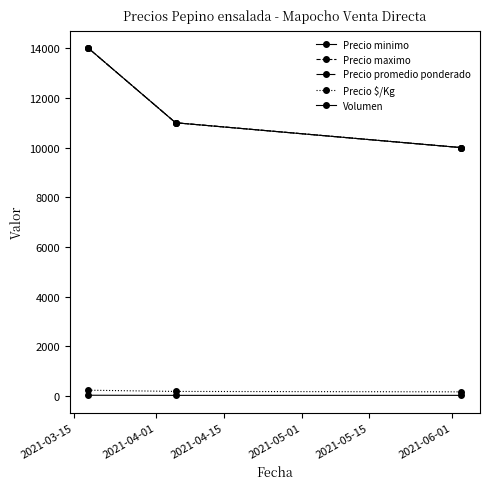

At which category is the sum across all series the highest?

2021-03-15